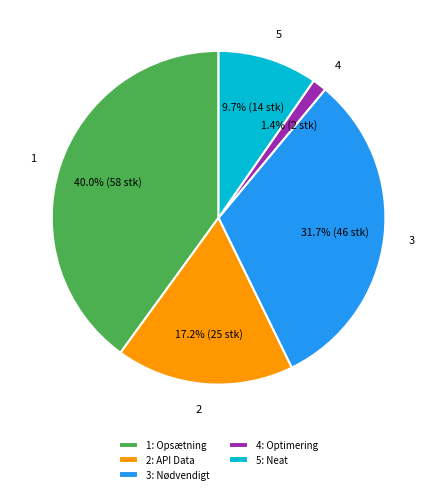

How many slices are in this pie chart?

5